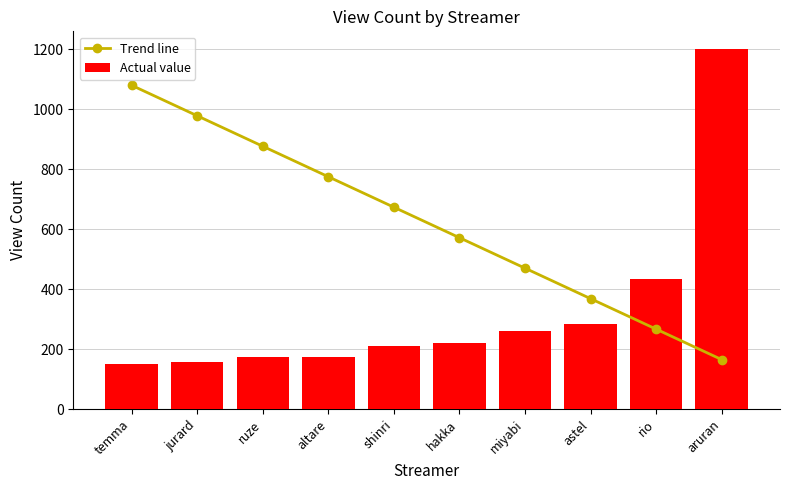

What are all the series names shown in the legend?

Trend line, Actual value